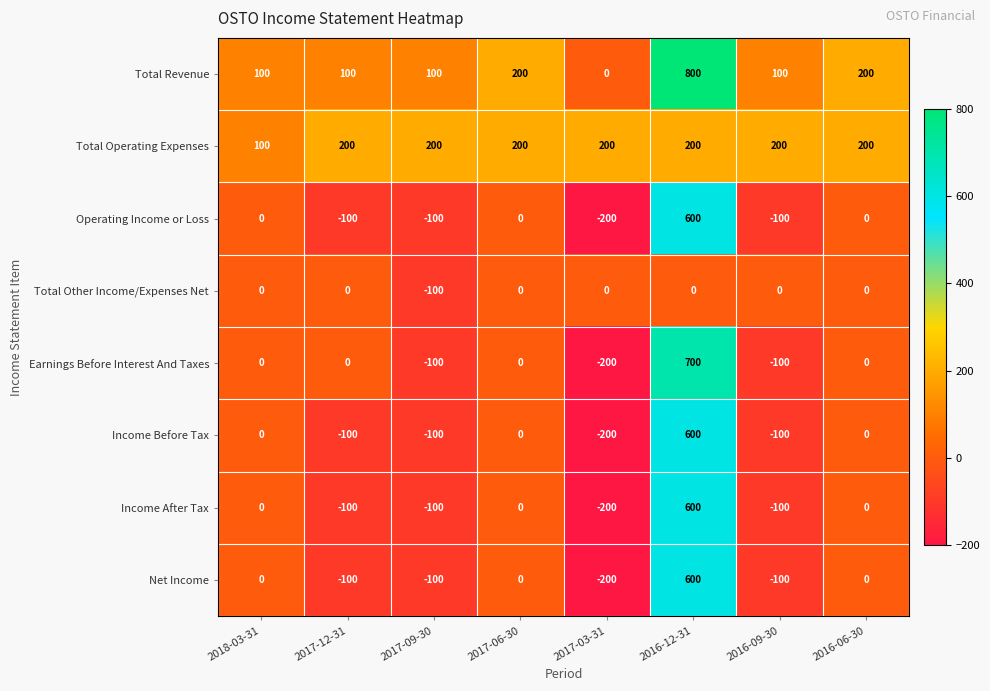

At which category does the chart reach its minimum across all series?

2017-03-31